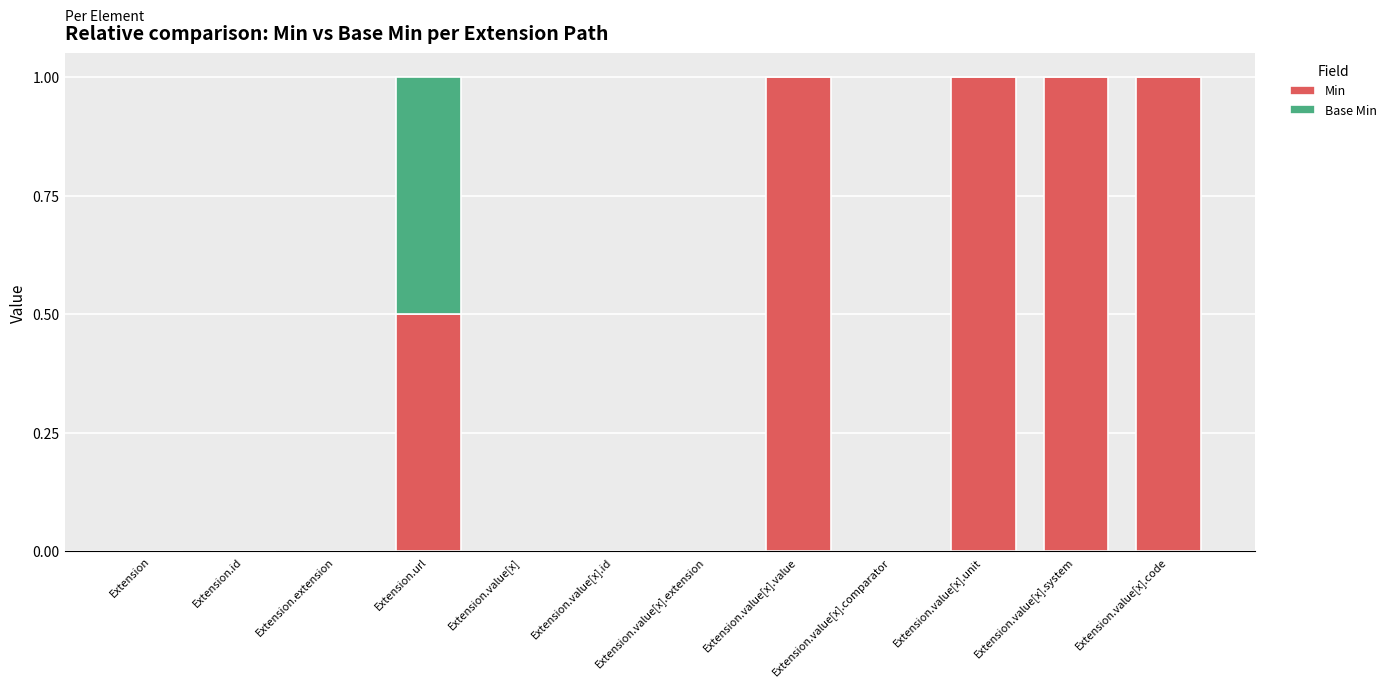

Is it true that Min equals -0.5 at Extension?

False